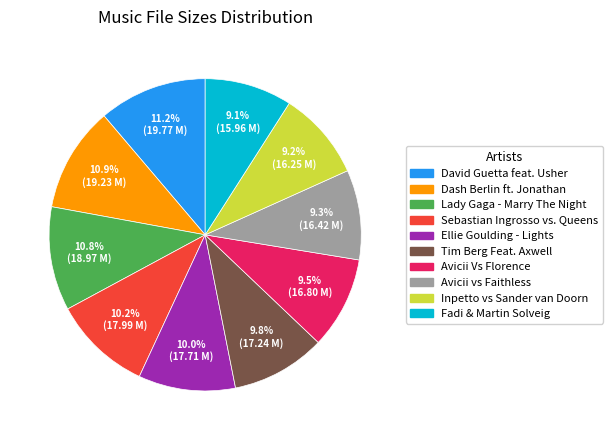

Is there a majority slice in this chart?

No